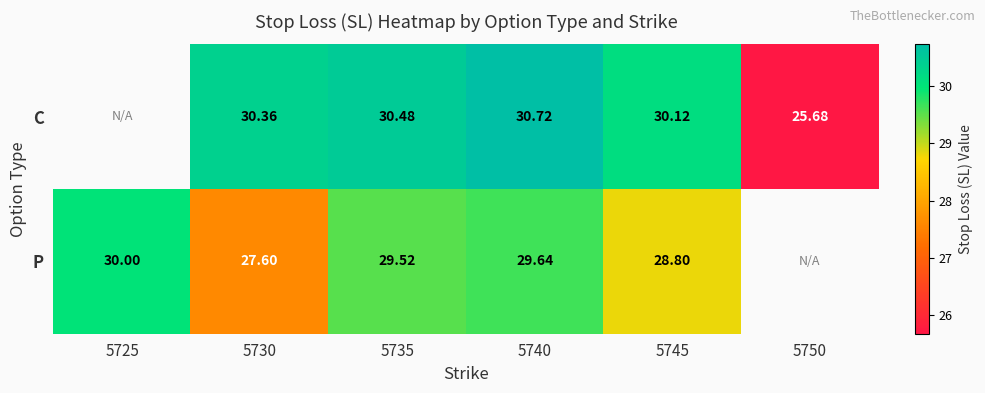

At 5730, list the series in order from largest to smallest.

C, P